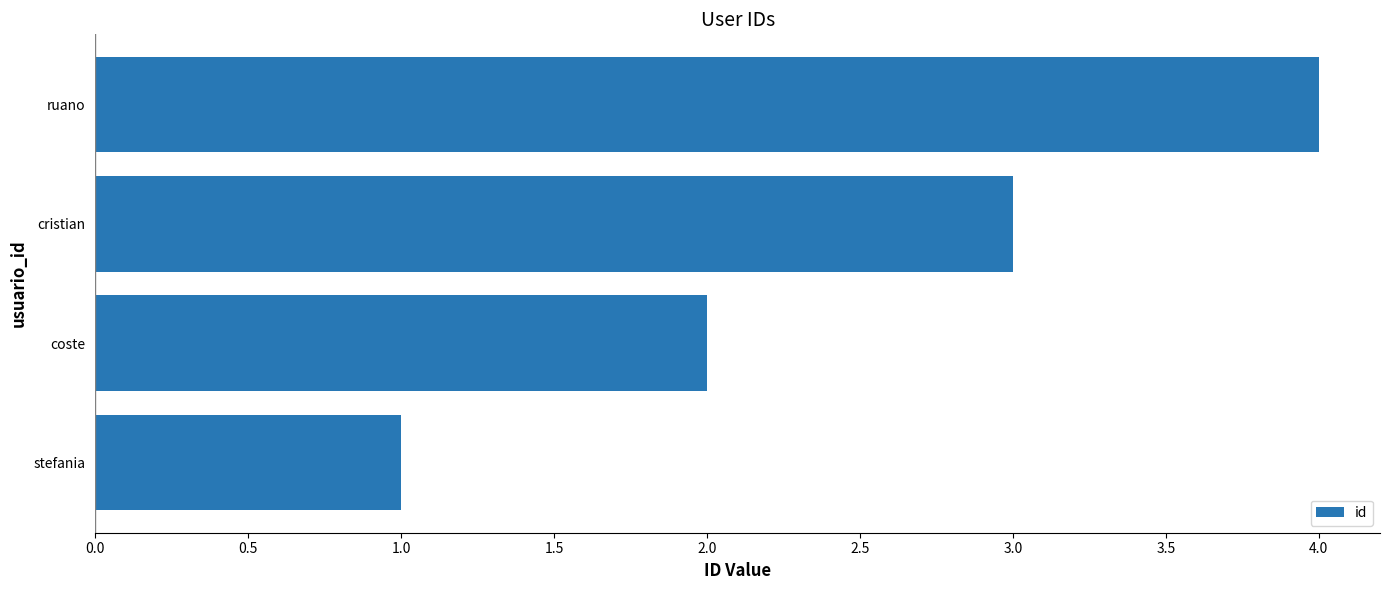

Rank the categories by value from lowest to highest.

stefania, coste, cristian, ruano